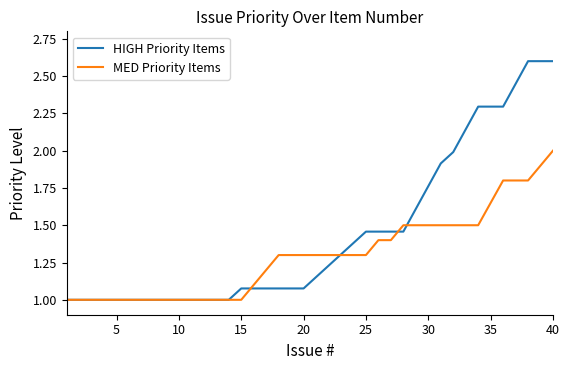

What is the sum of all MED Priority Items values?

51.9